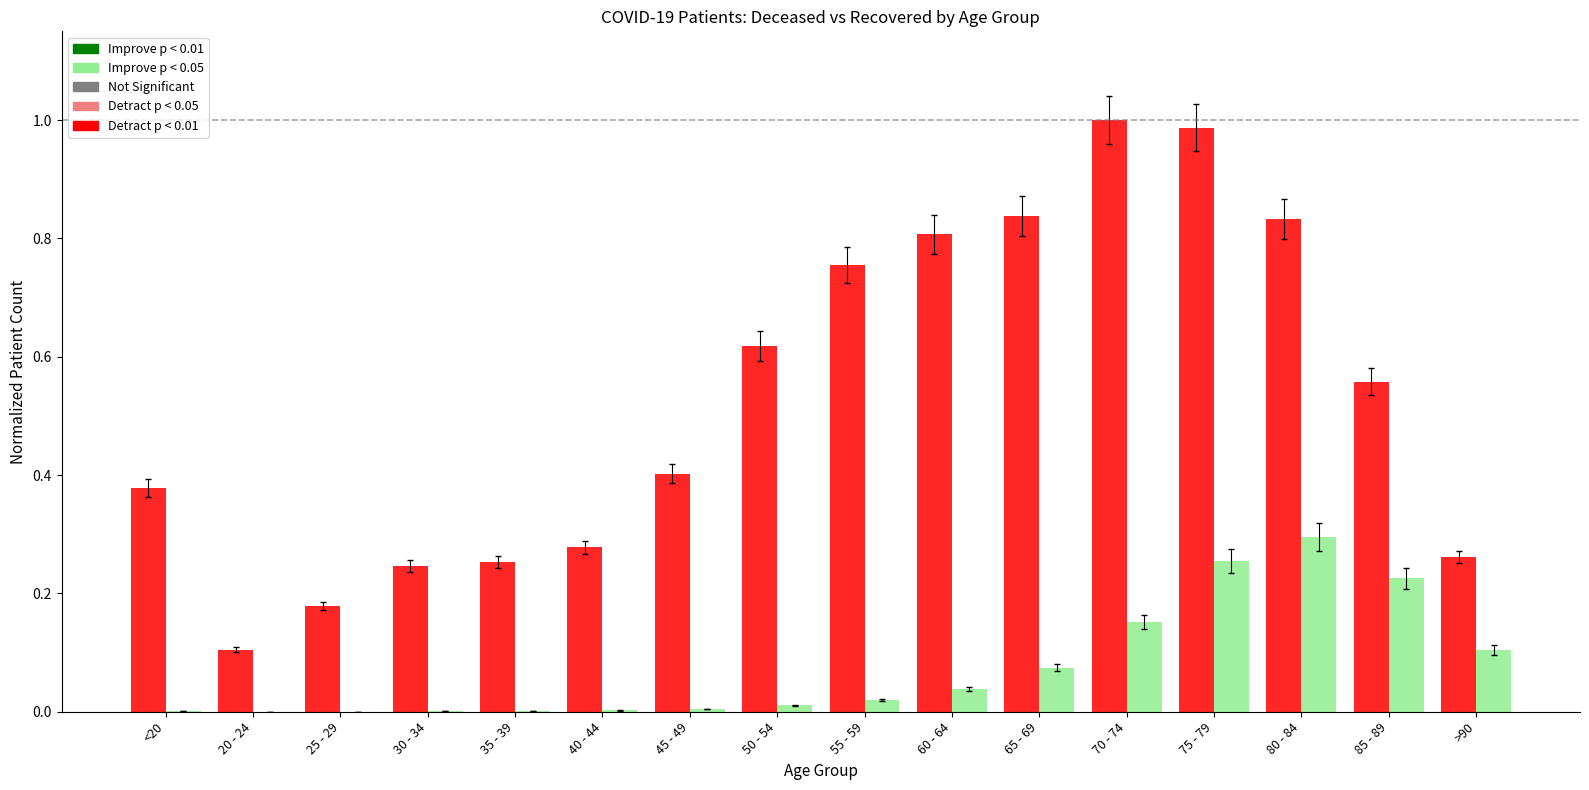

At which category is the sum across all series the highest?

75 - 79